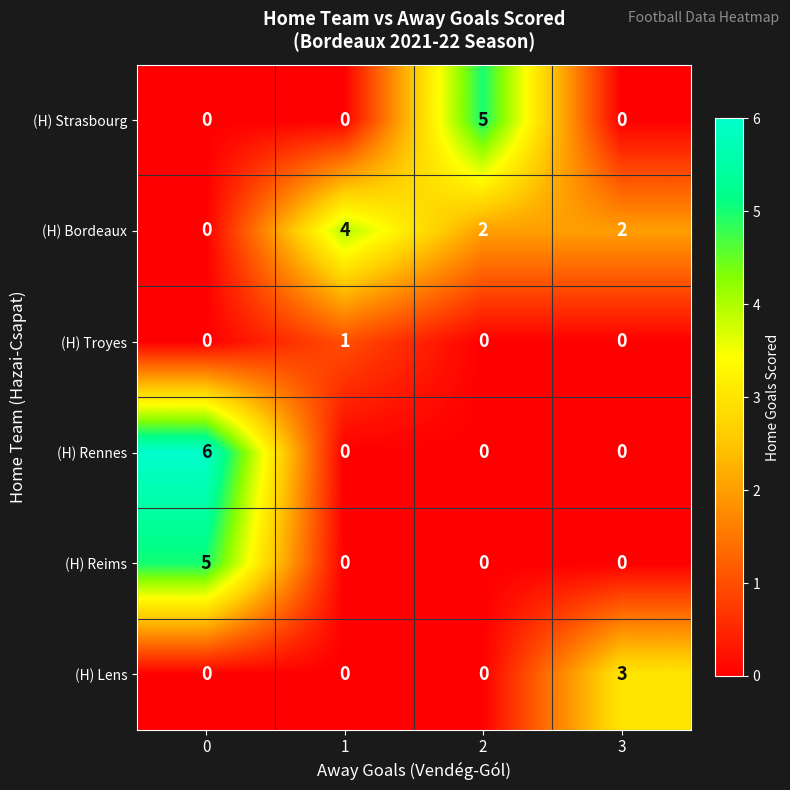

What is the difference between the maximum and minimum values in the (H) Rennes series?

6